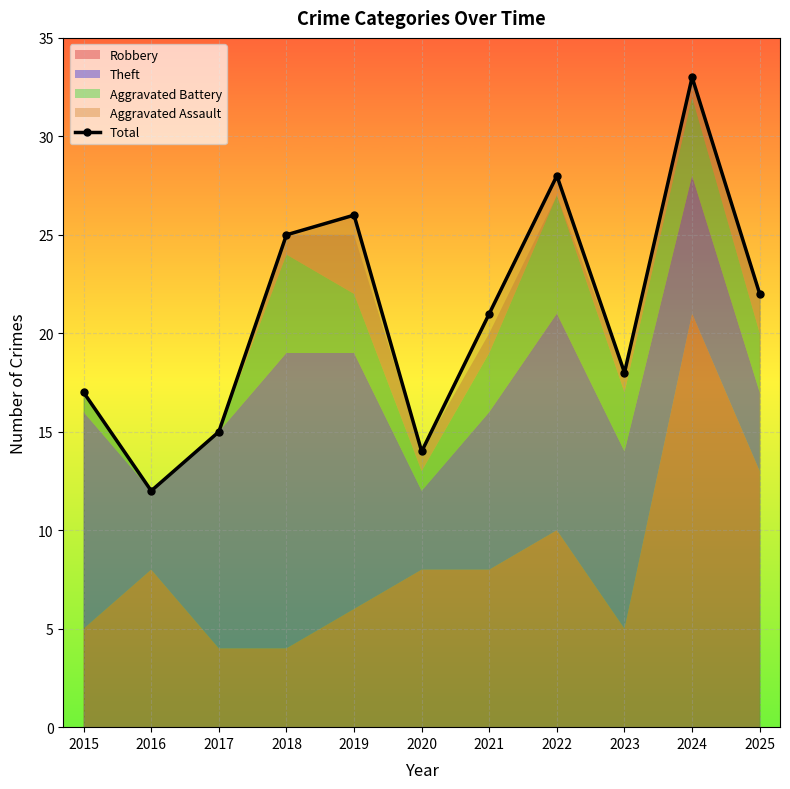

List the labels in order of value, smallest first.

2016, 2020, 2017, 2015, 2023, 2021, 2025, 2018, 2019, 2022, 2024